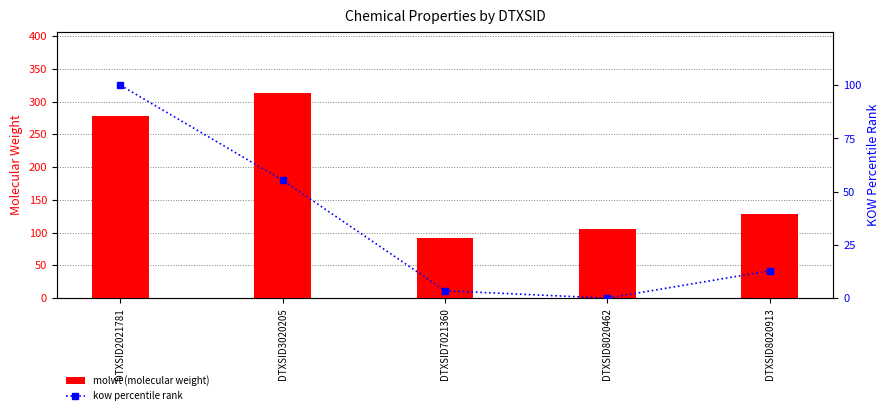

At which label is kow percentile rank closest to 50?

DTXSID3020205